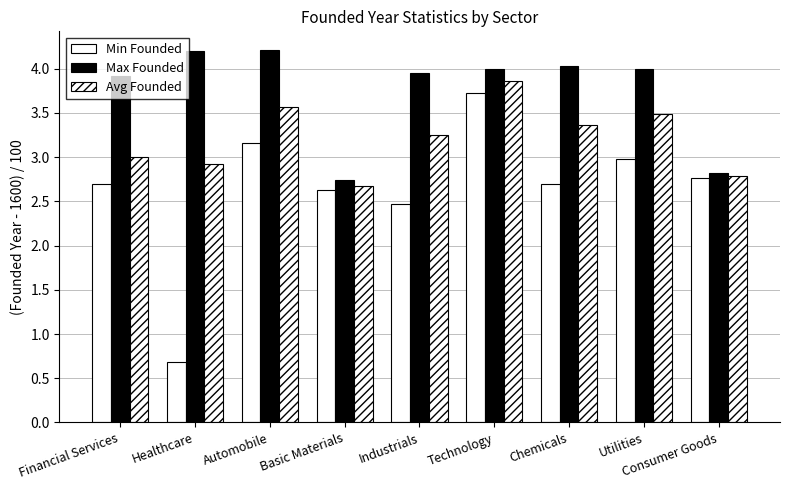

Is it true that Min Founded equals 2.8 at Consumer Goods?

True